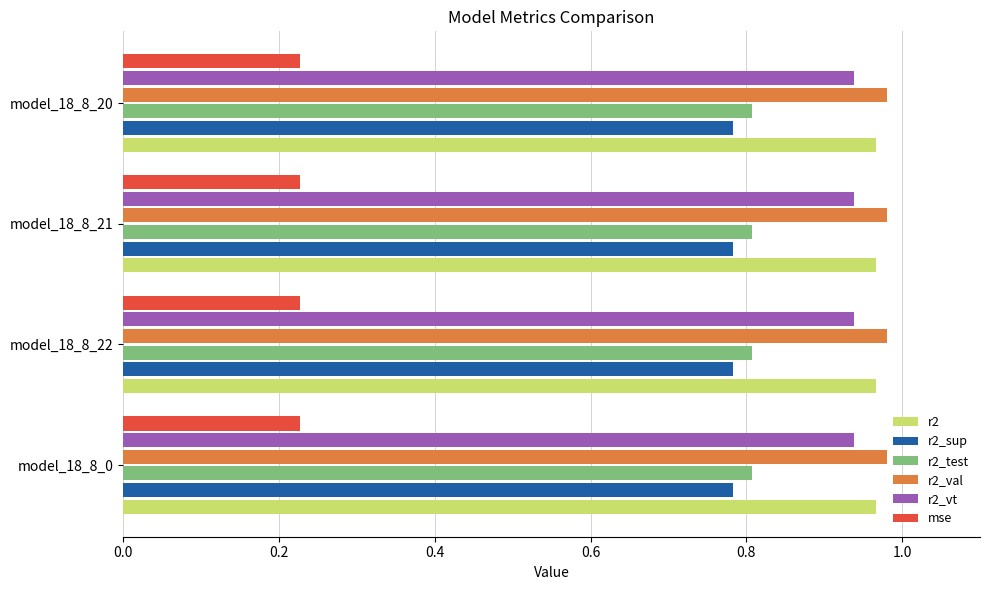

What is the sum of all r2_val values?

3.9